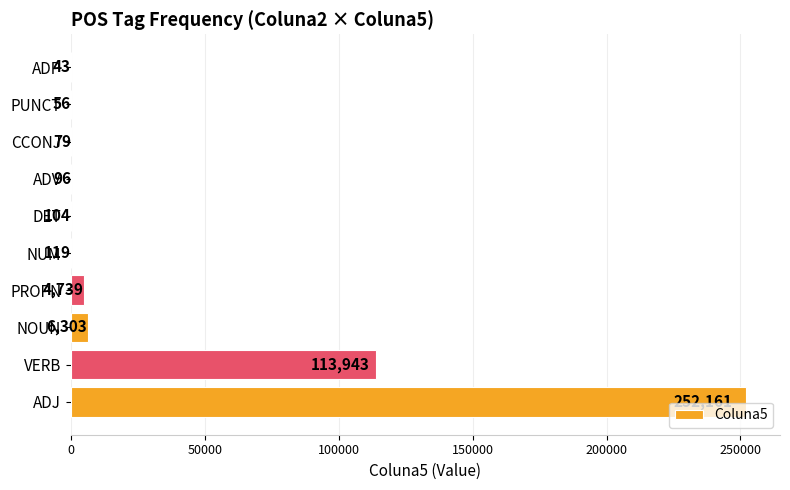

Is it true that the value at ADV is 96?

True